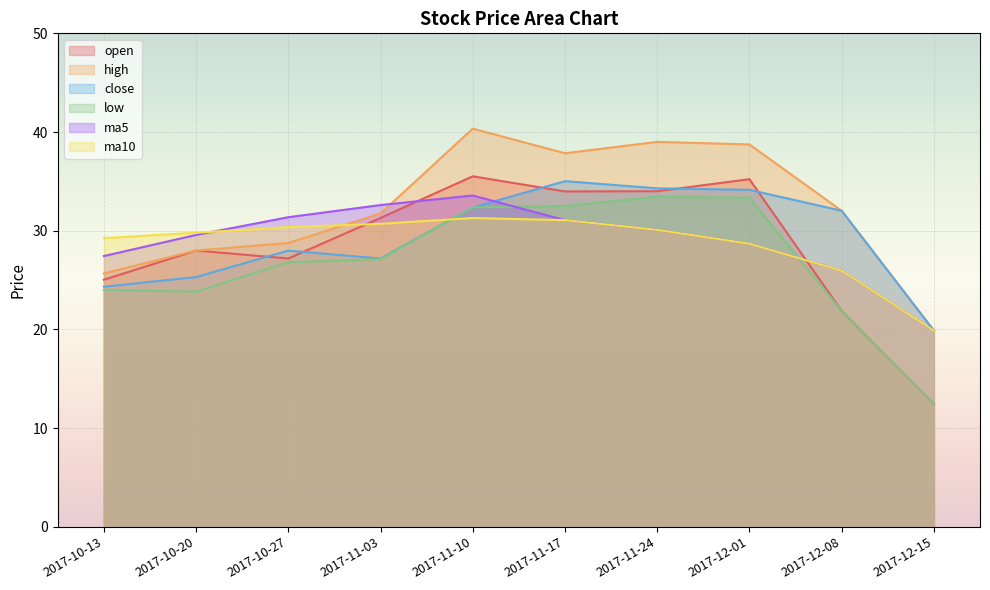

What position from the right is 2017-10-27?

8